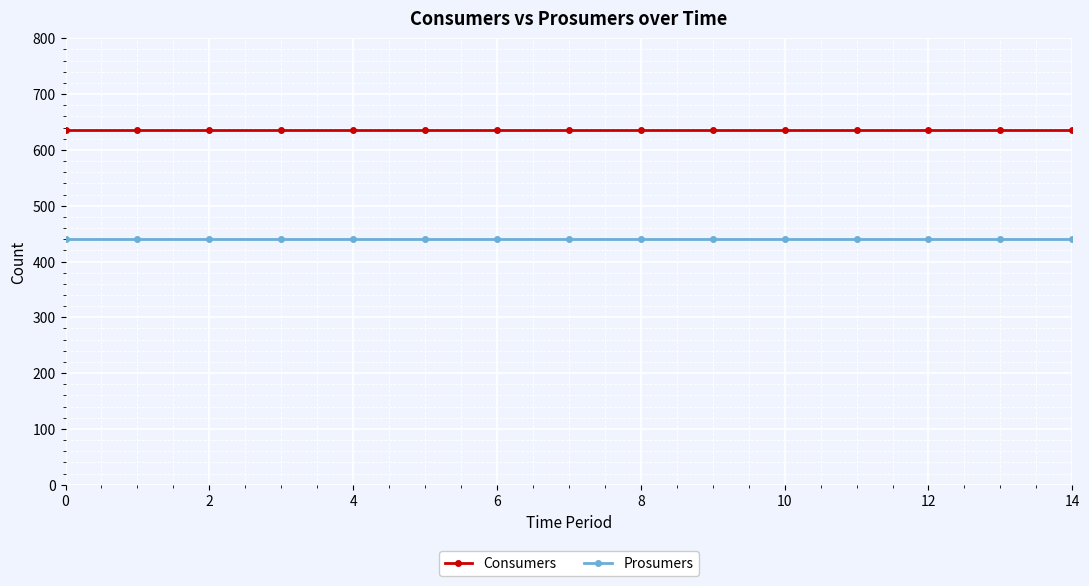

What is the lowest value of the Consumers series?

635